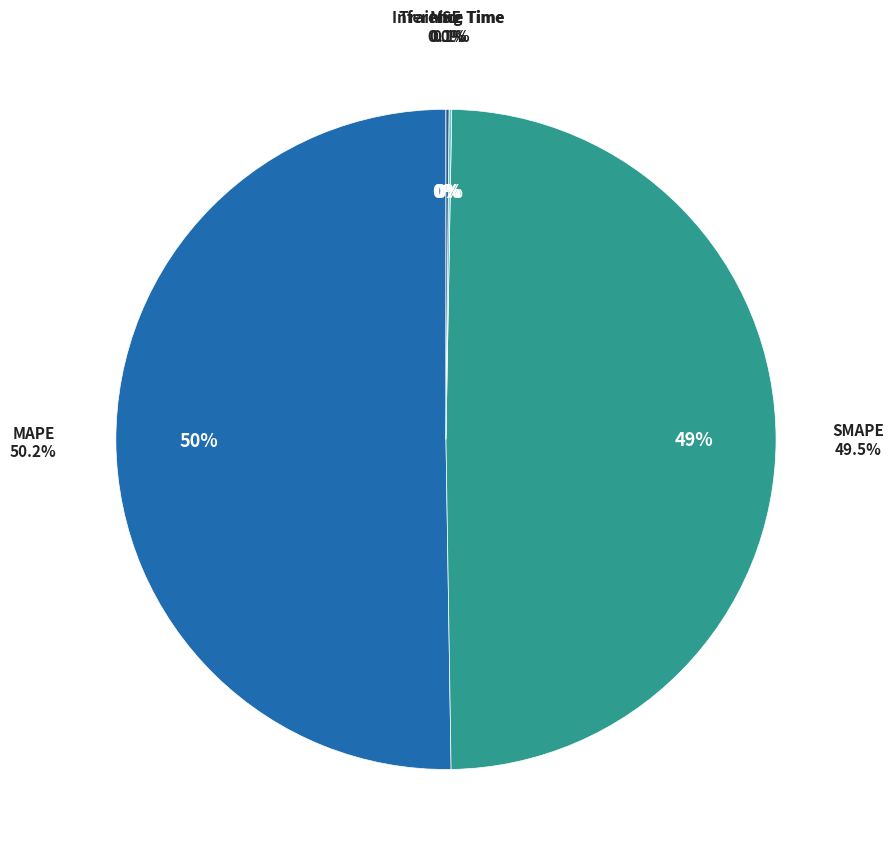

How many segments does this pie chart have?

5